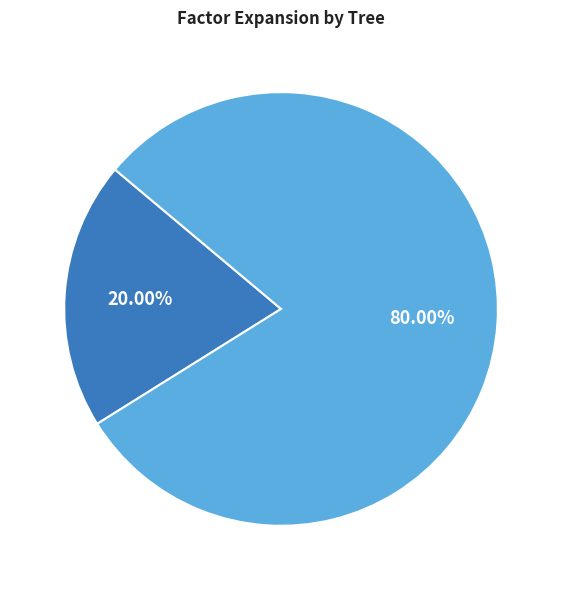

Does any single category account for the majority?

Yes